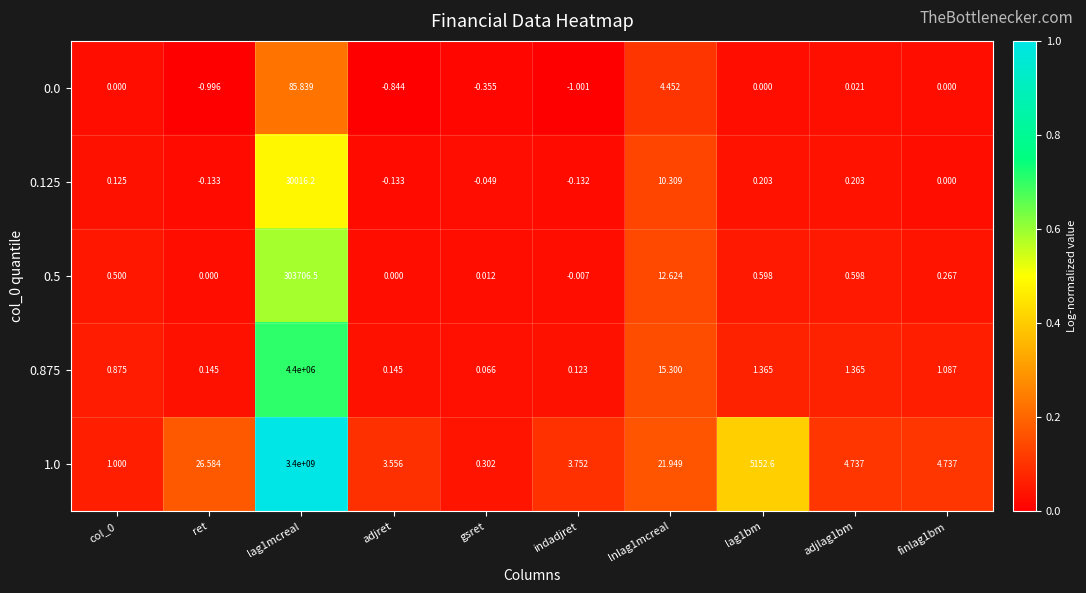

Is the value of 1.0 at indadjret greater than the value of 0.875 at lag1bm?

Yes